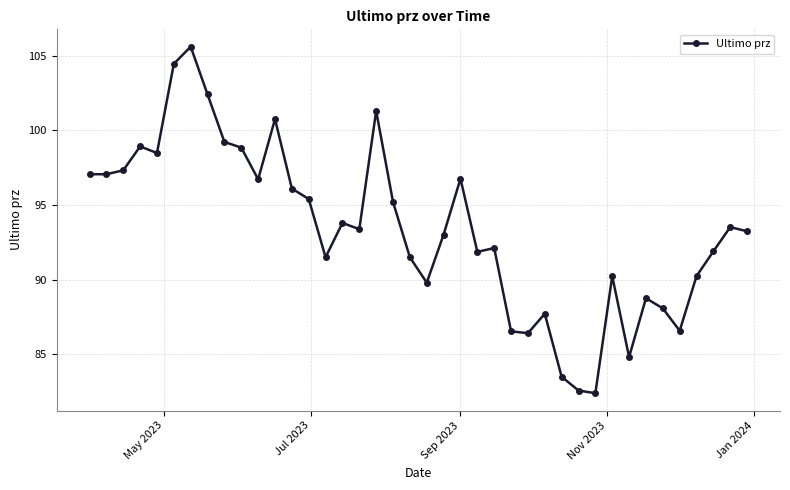

How many lines are shown in the chart?

1